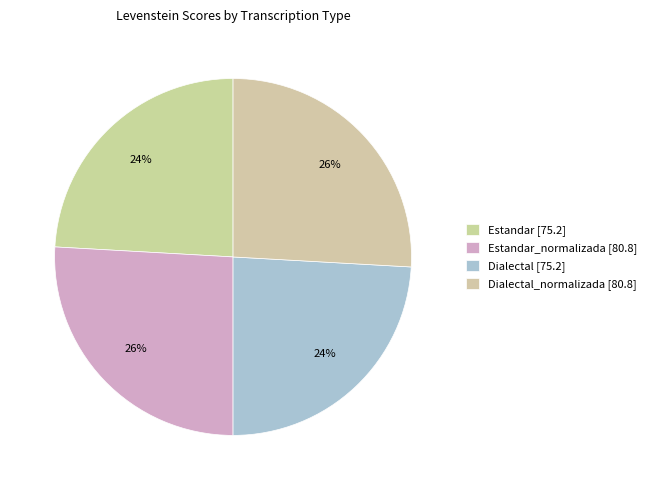

Count the number of slices in the pie.

4